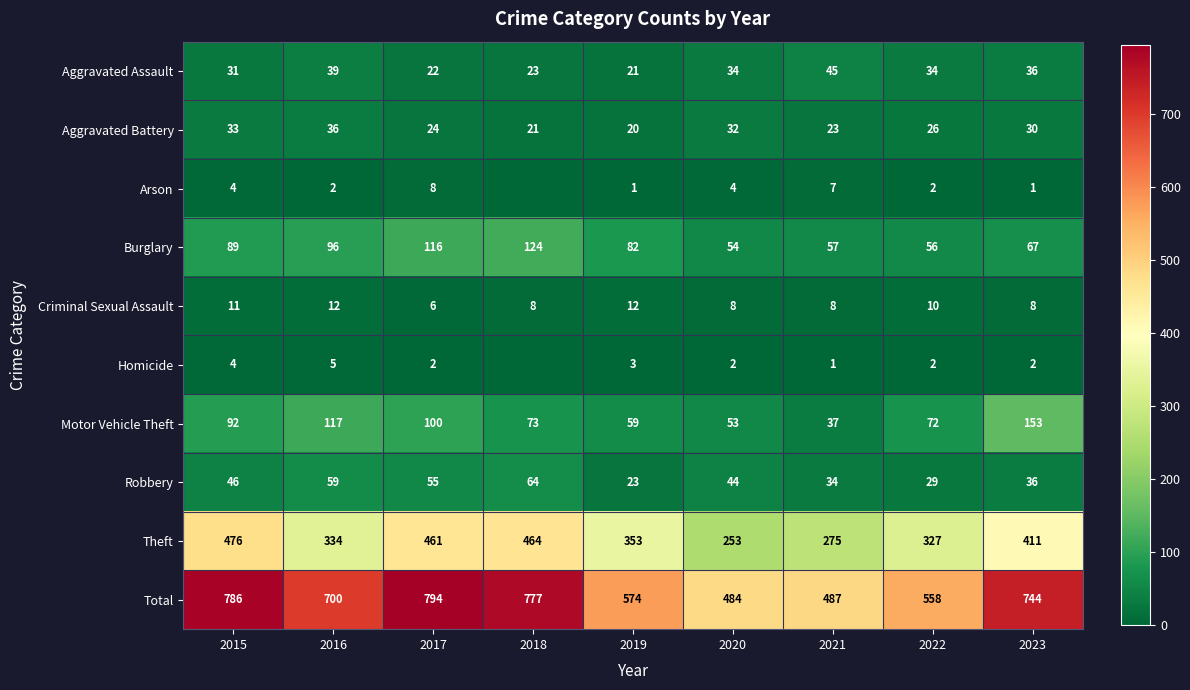

What is the approximate value of Aggravated Assault at 2023, to the nearest 10?

40